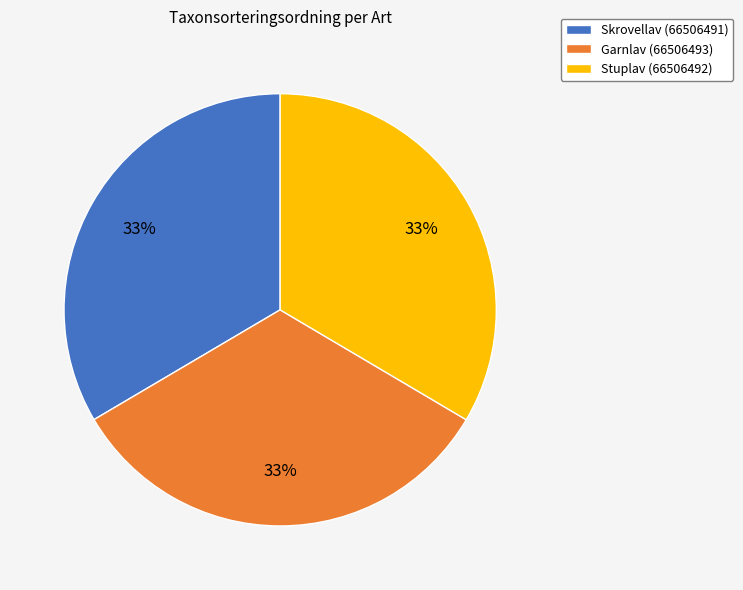

To the nearest percent, what is the average slice percentage?

33%